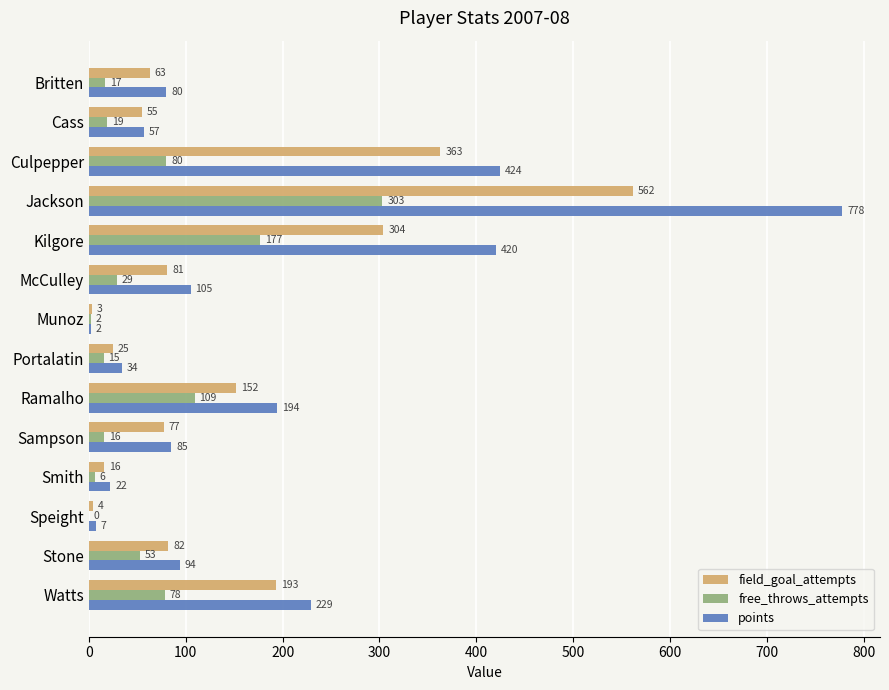

Which series changed the most between Sampson and Smith?

points